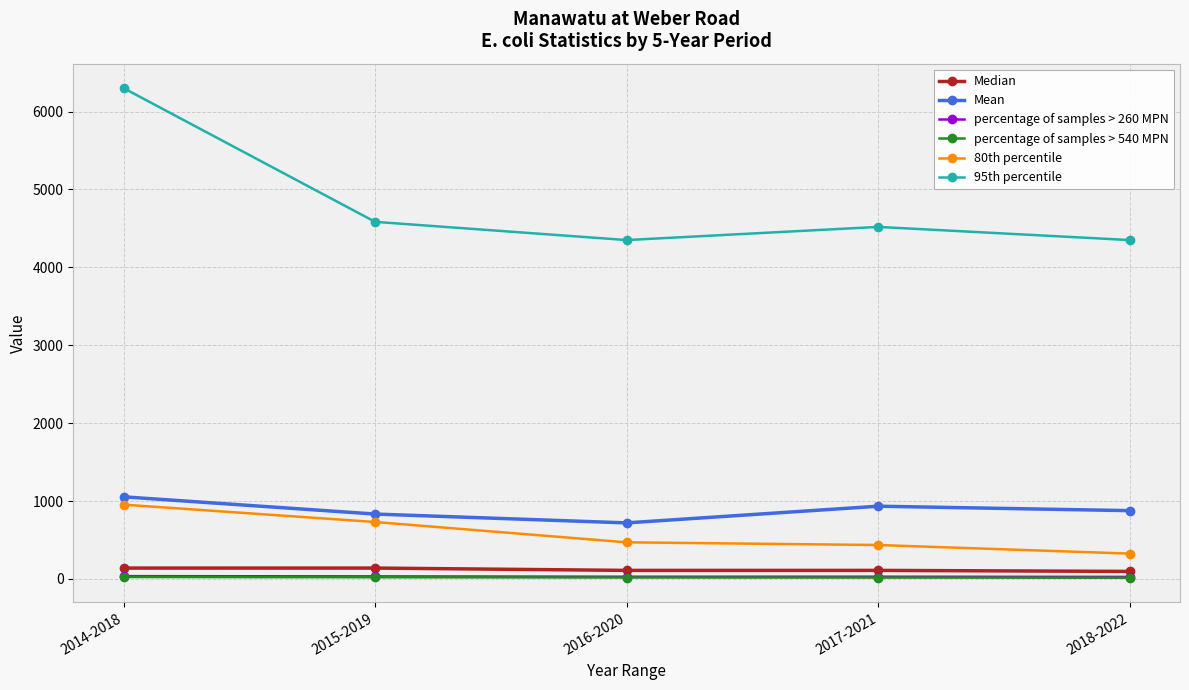

Which series has the largest total across all categories?

95th percentile